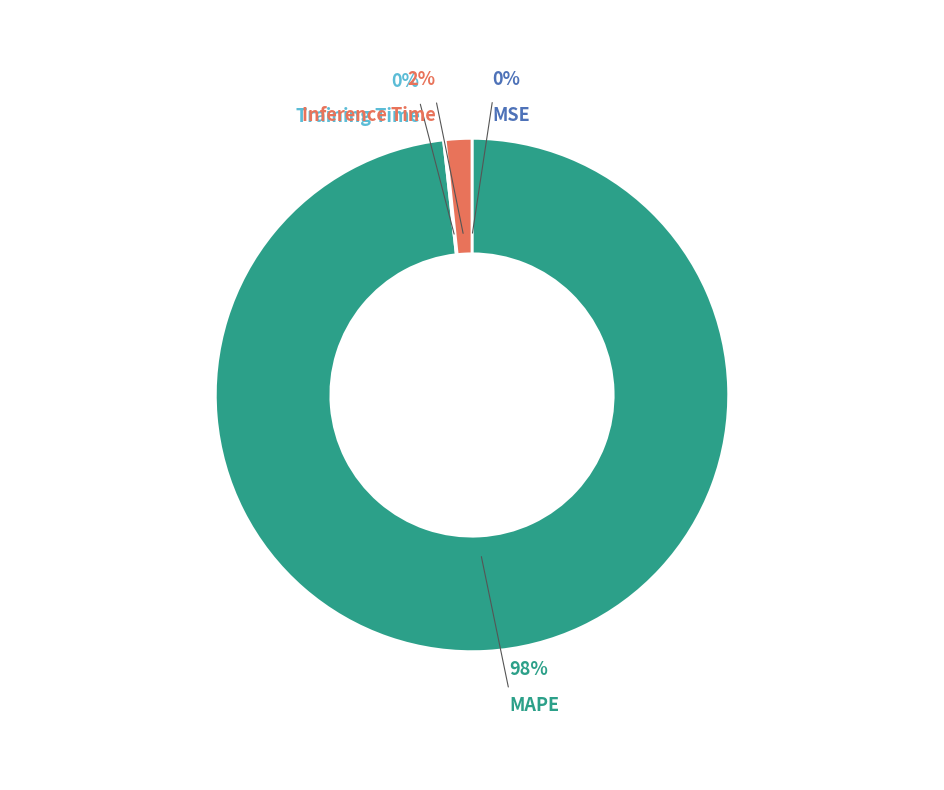

Rank the categories by value from highest to lowest.

MAPE, Inference Time, Training Time, MSE